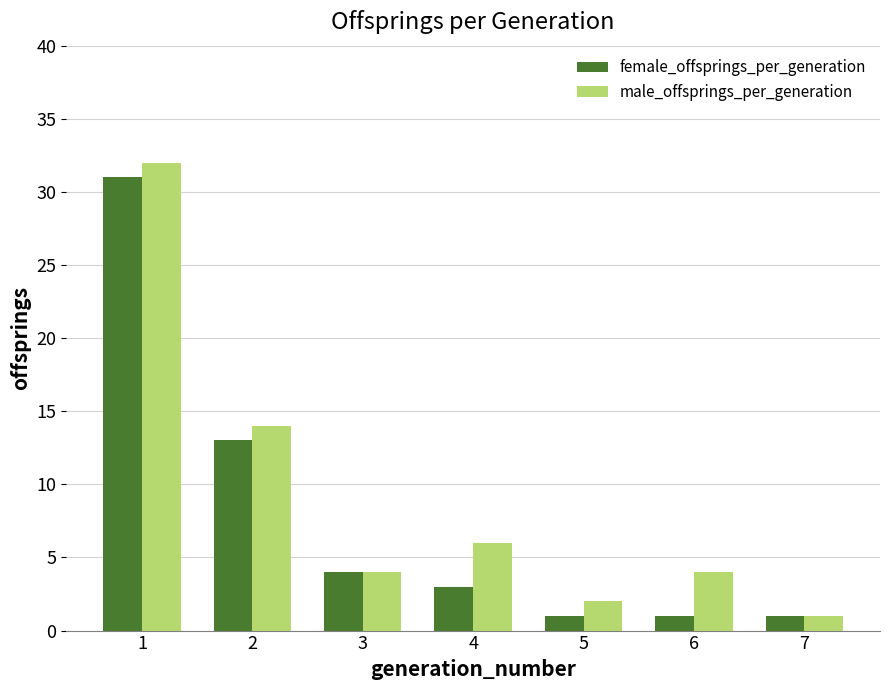

The female_offsprings_per_generation series shows 1 at 6. True or false?

True